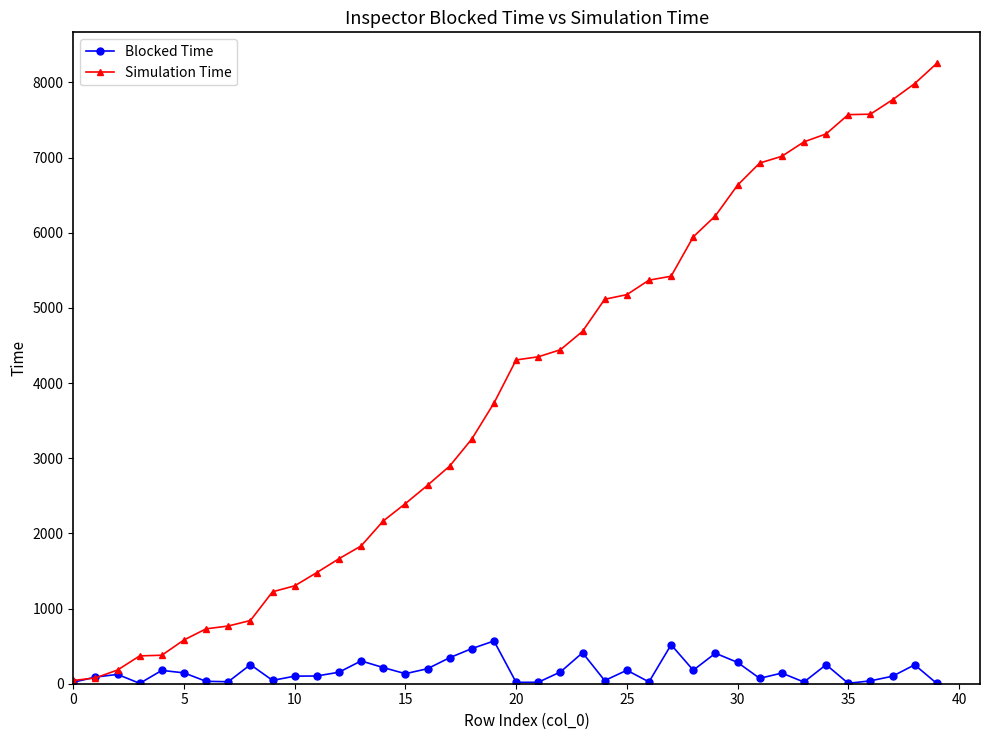

How many lines are shown in the chart?

2